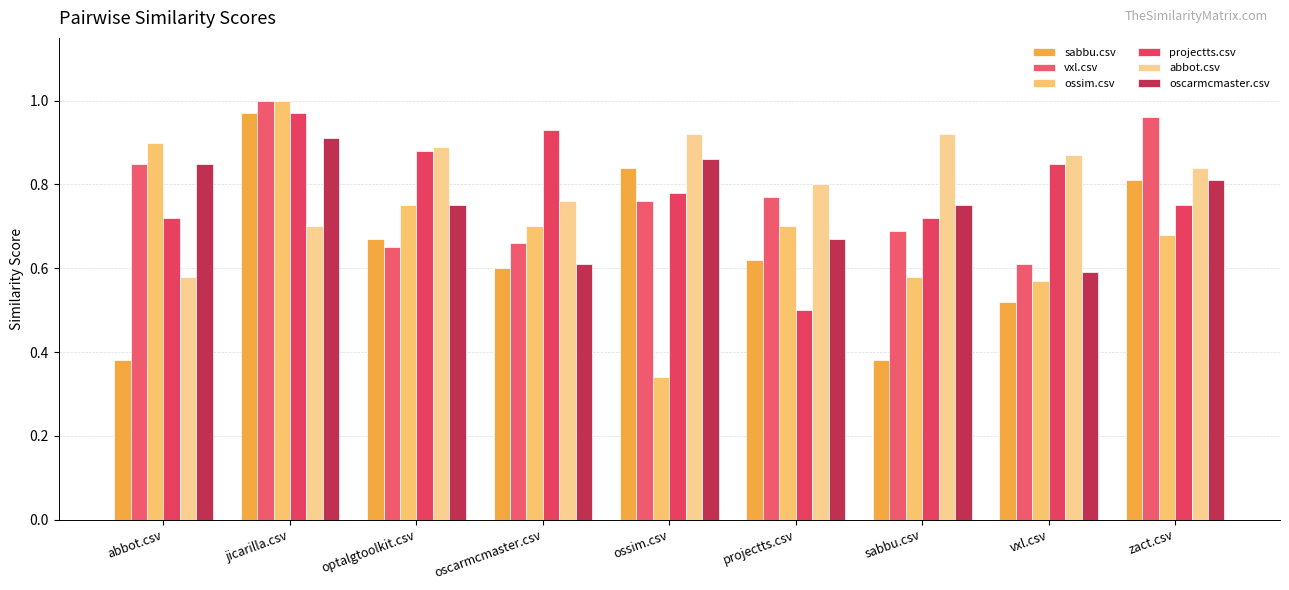

The oscarmcmaster.csv series shows 0.4 at jicarilla.csv. True or false?

False